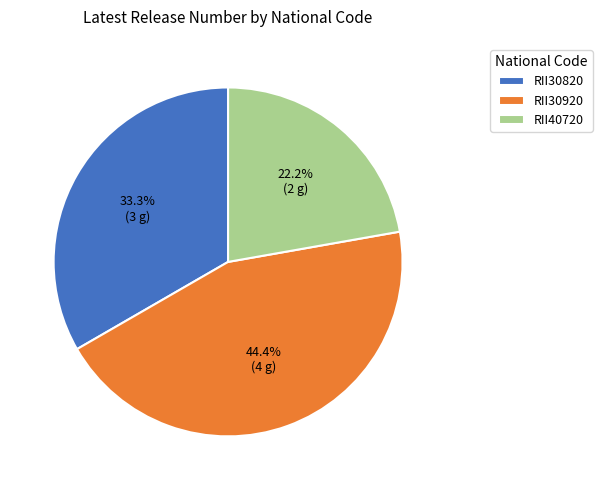

True or false: RII30820 accounts for 45% of the total.

False